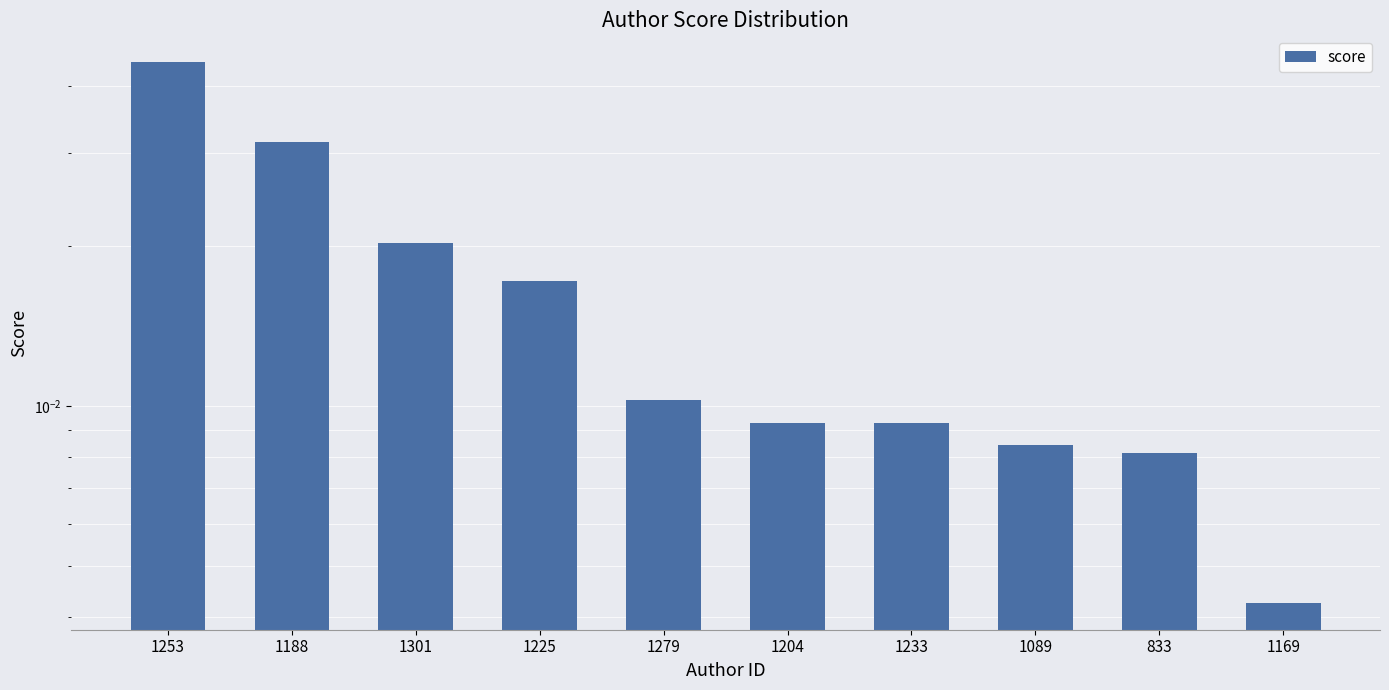

True or false: the data shows 0.0 at 1089.

True